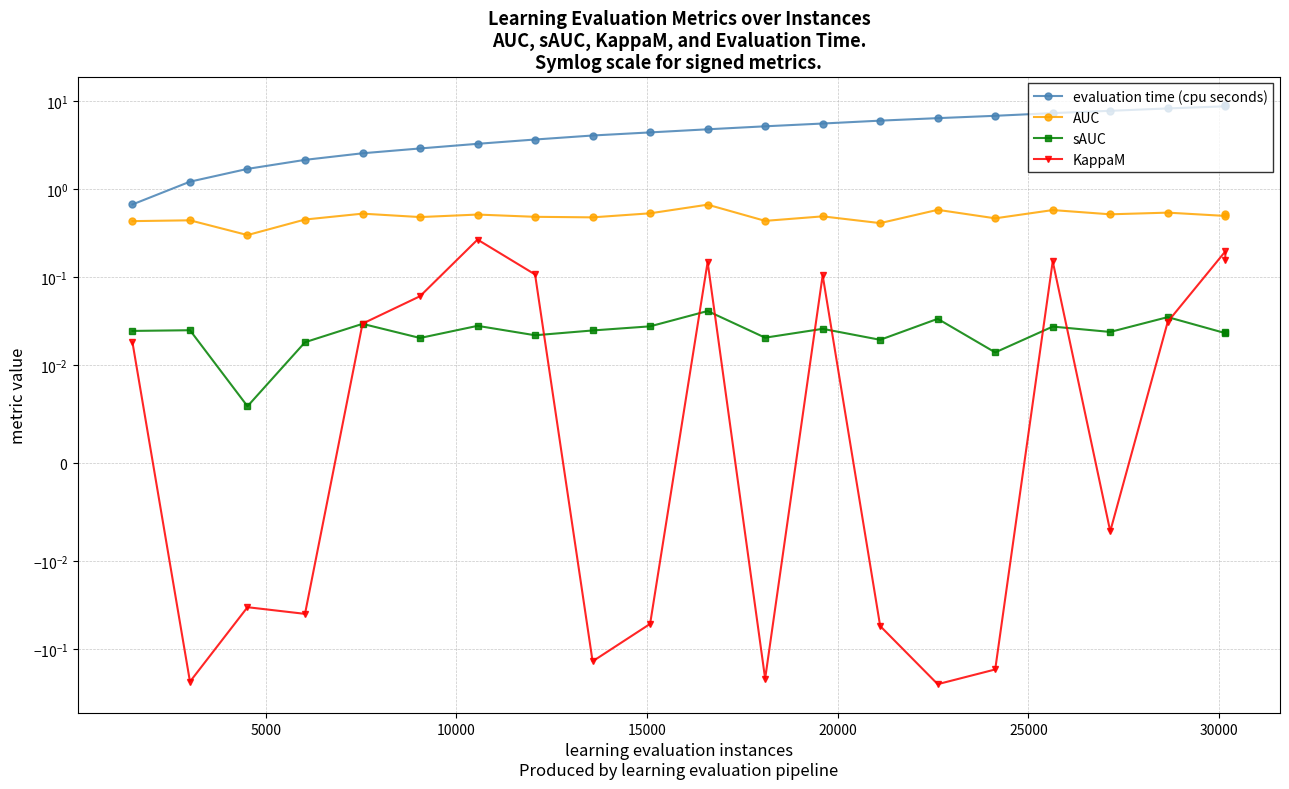

What is the maximum value shown in the chart?

9.0